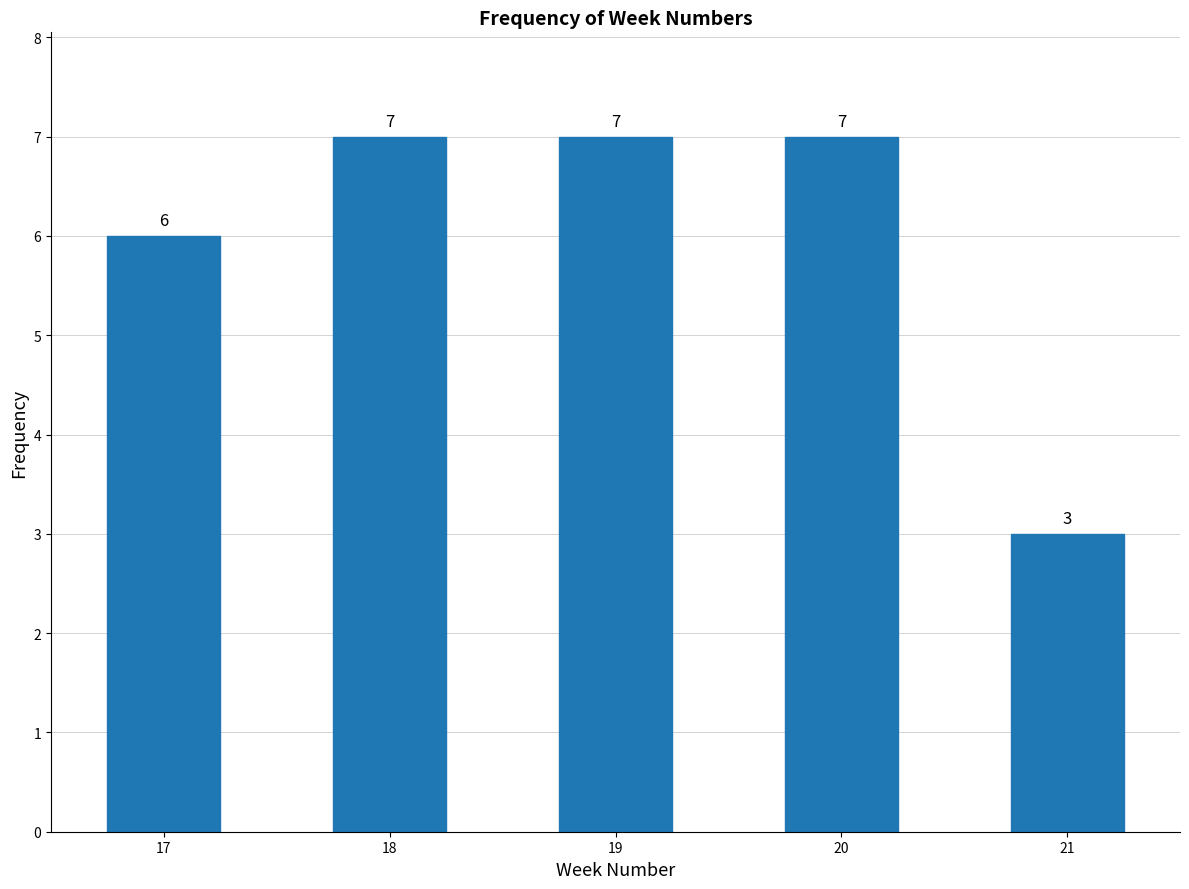

Reading left to right, extract all data points from this chart.

17=6	18=7	19=7	20=7	21=3